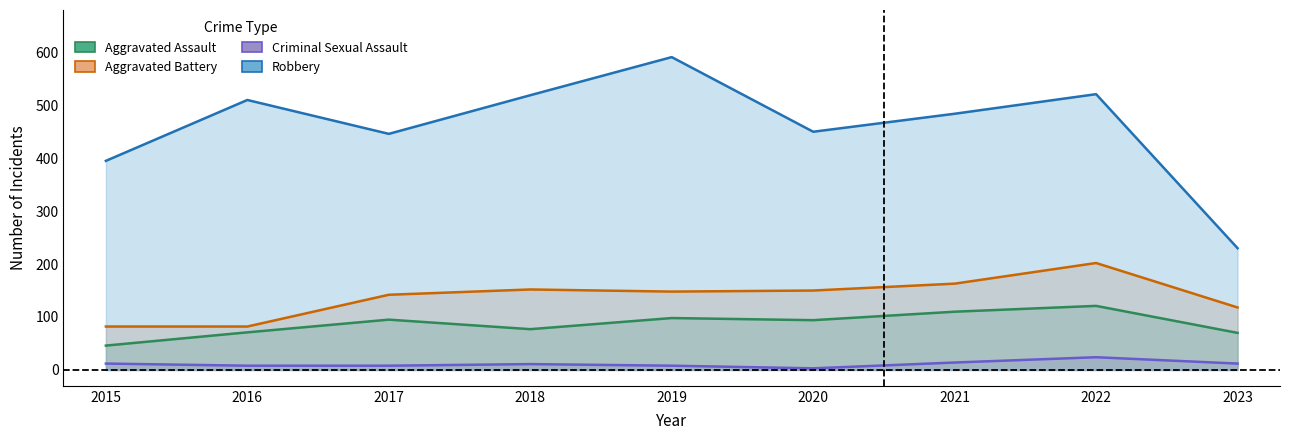

Where does the Aggravated Battery series first go above 148?

2018